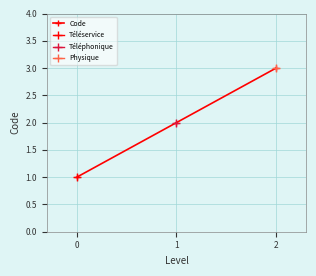

What is the value of the 3rd point from the left?

3